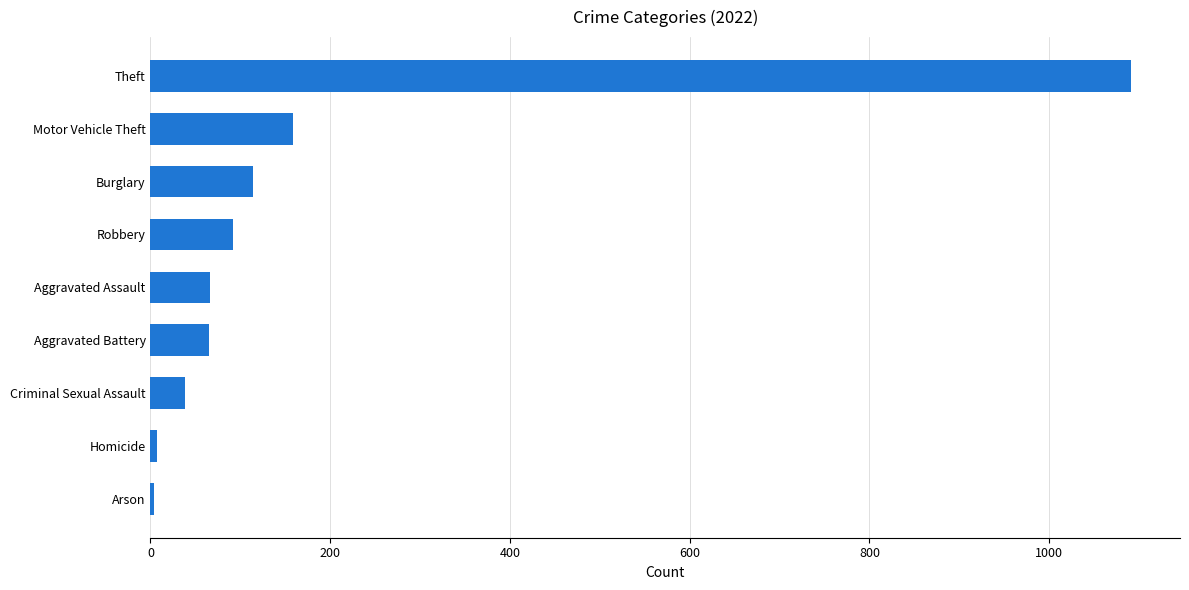

How many bars are there in total?

9